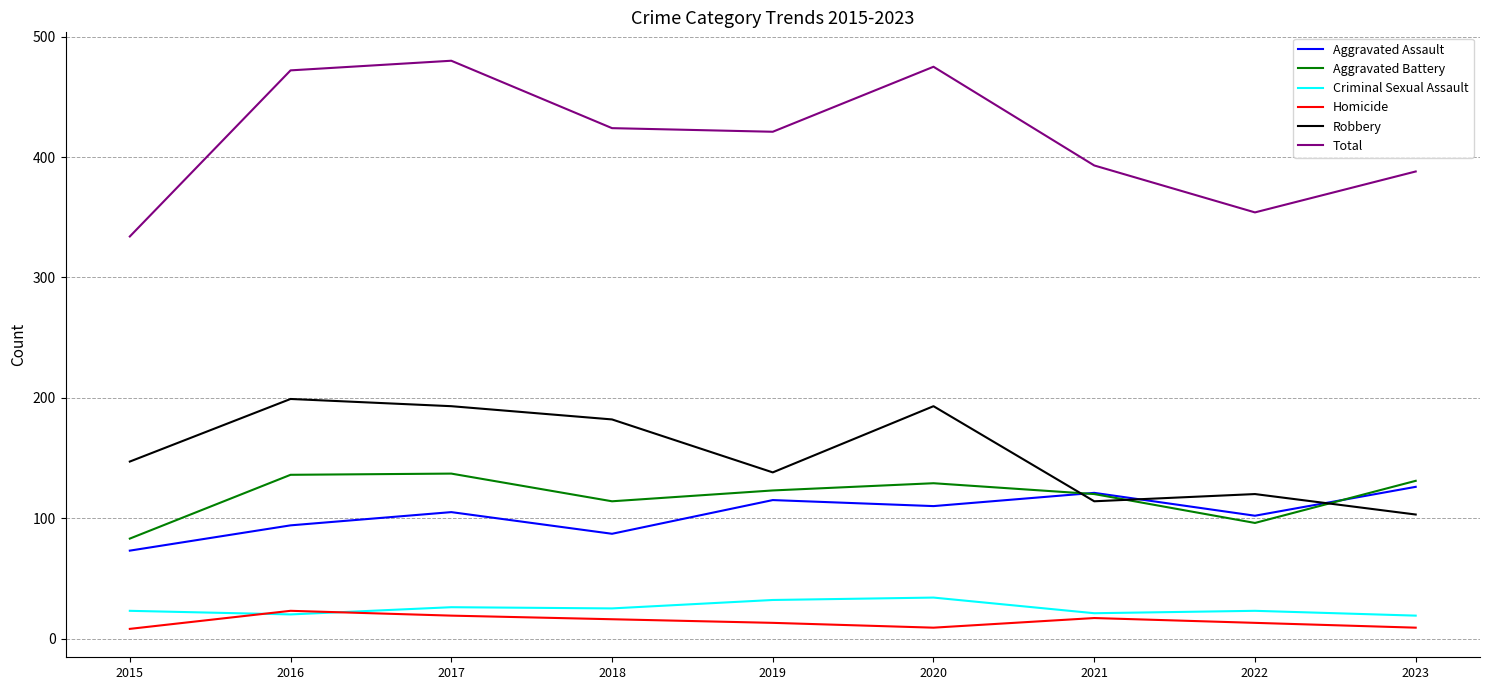

What is the greatest value displayed?

480